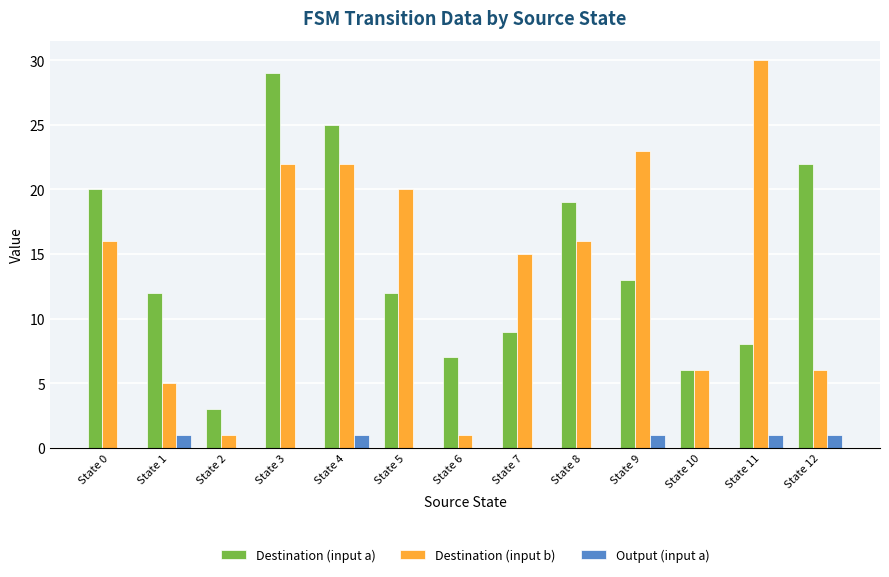

What is the greatest value displayed?

30